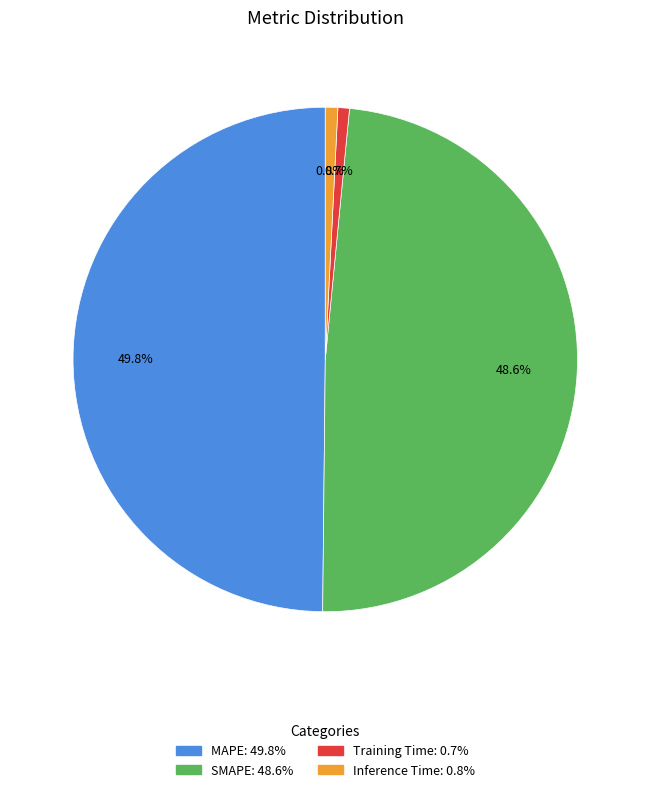

What is the largest slice in the pie chart?

MAPE